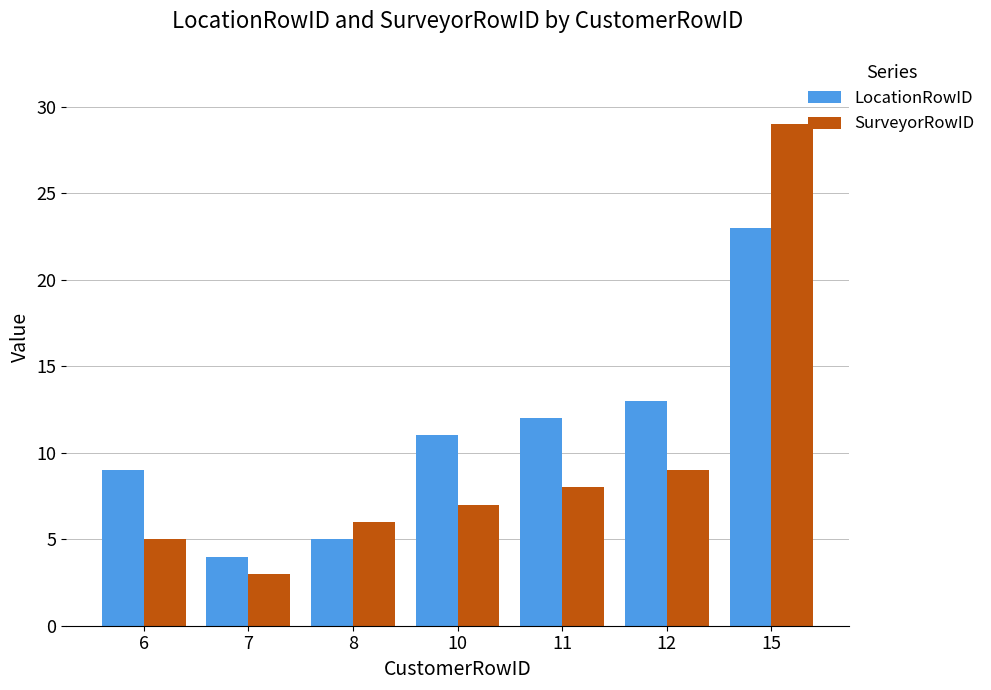

What is the minimum value shown in the chart?

3